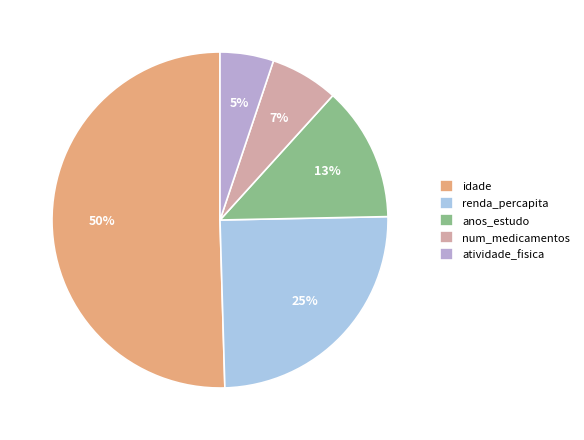

Rank the categories by value from lowest to highest.

atividade_fisica, num_medicamentos, anos_estudo, renda_percapita, idade